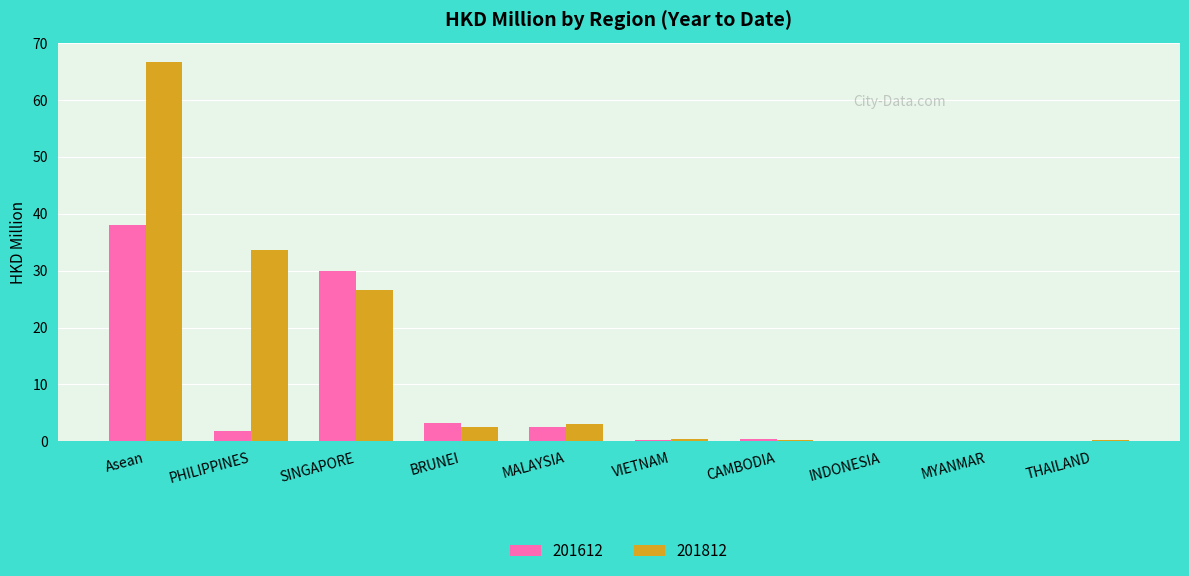

At which label is 201812 closest to 33?

PHILIPPINES